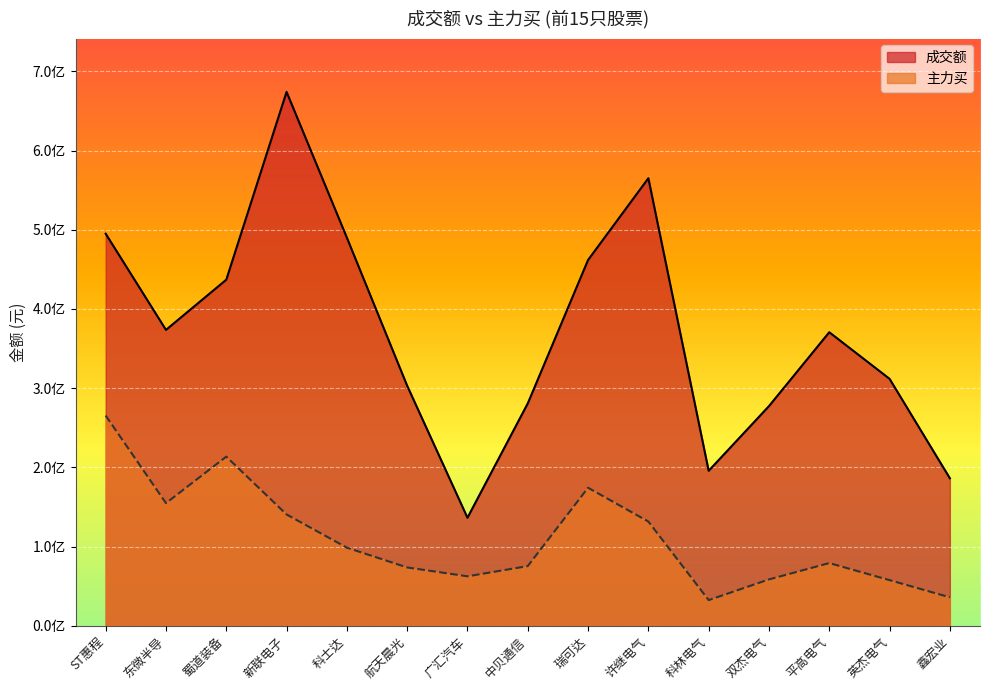

At which label is 成交额 closest to 405177583?

东微半导